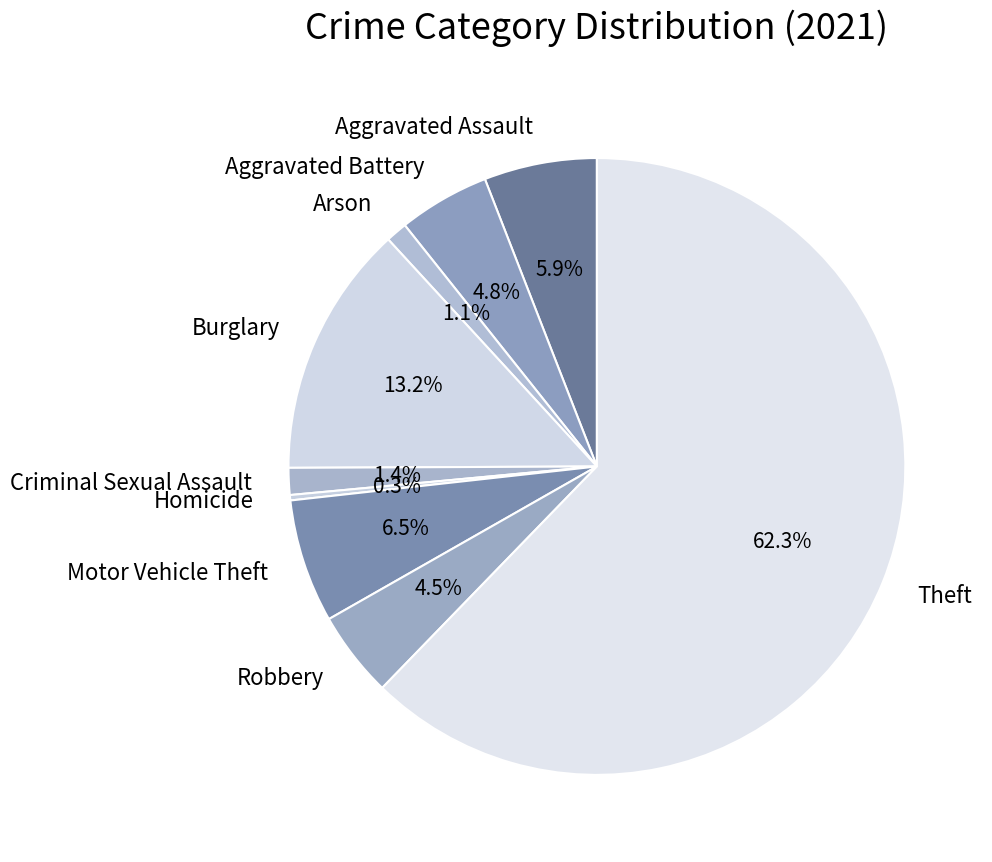

Does any single category account for the majority?

Yes